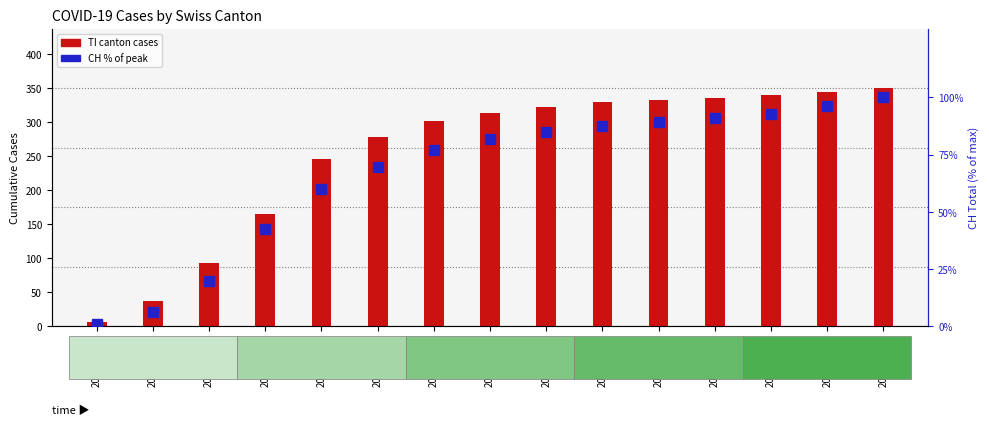

What value does the TI cases series have at 2020-04-05?

166.0